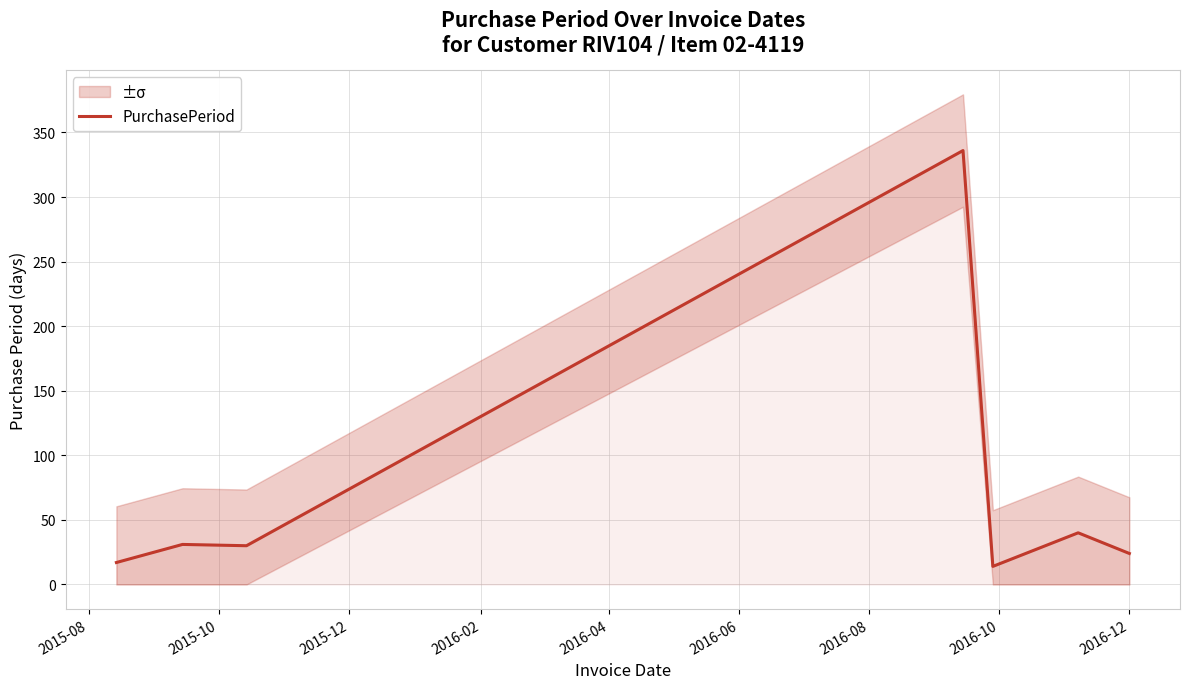

What is the minimum value for PurchasePeriod?

14